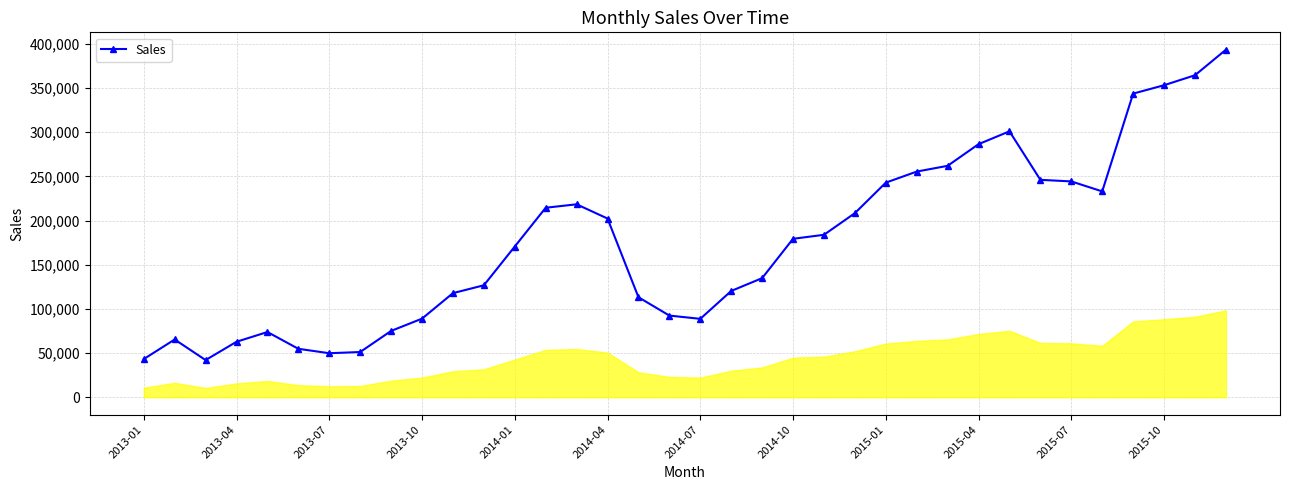

What is the value of the 34th point from the left?

353263